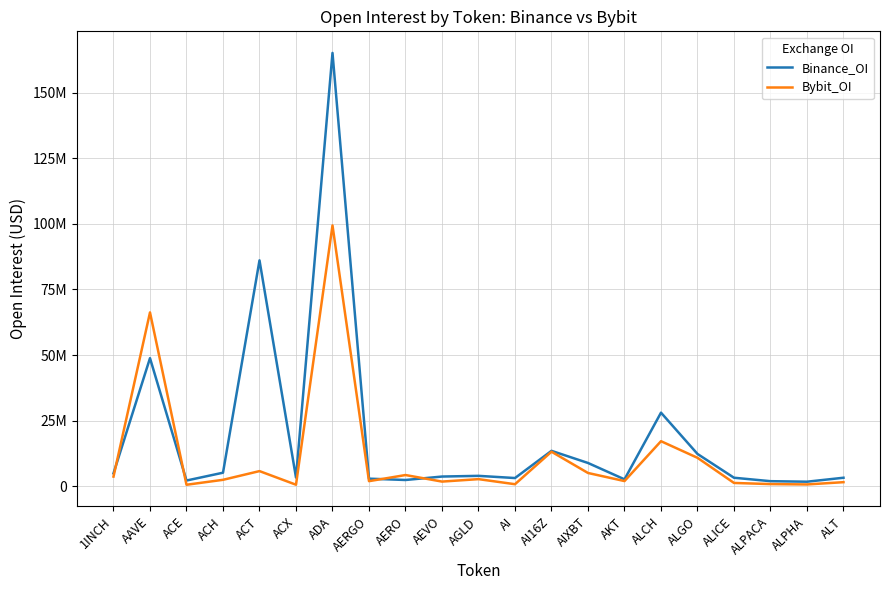

What is the value of the Bybit_OI point at the 17th from the left?

10825367